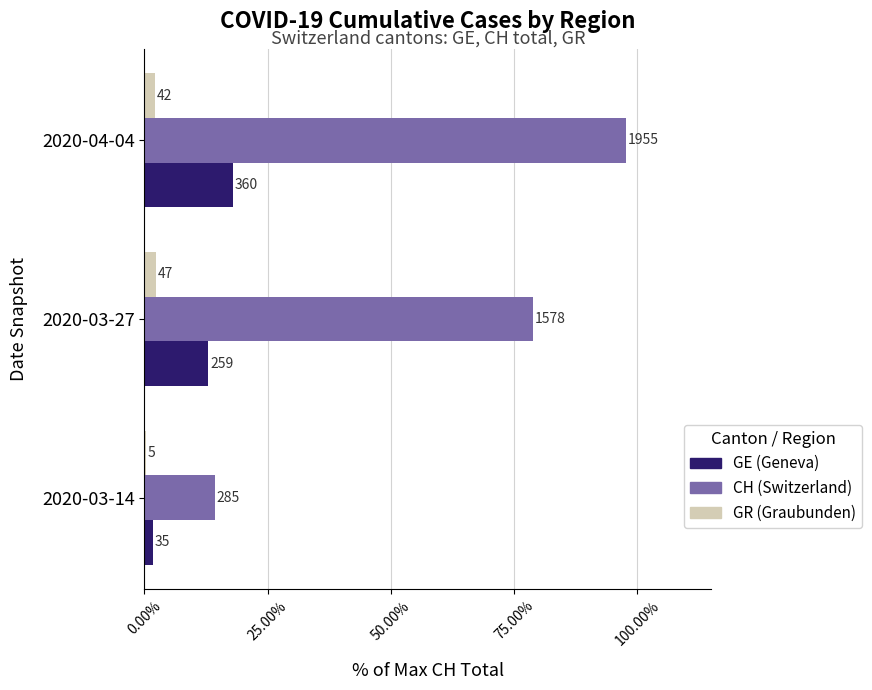

What is the difference between the maximum and minimum values in the GR (Graubunden) series?

2.1